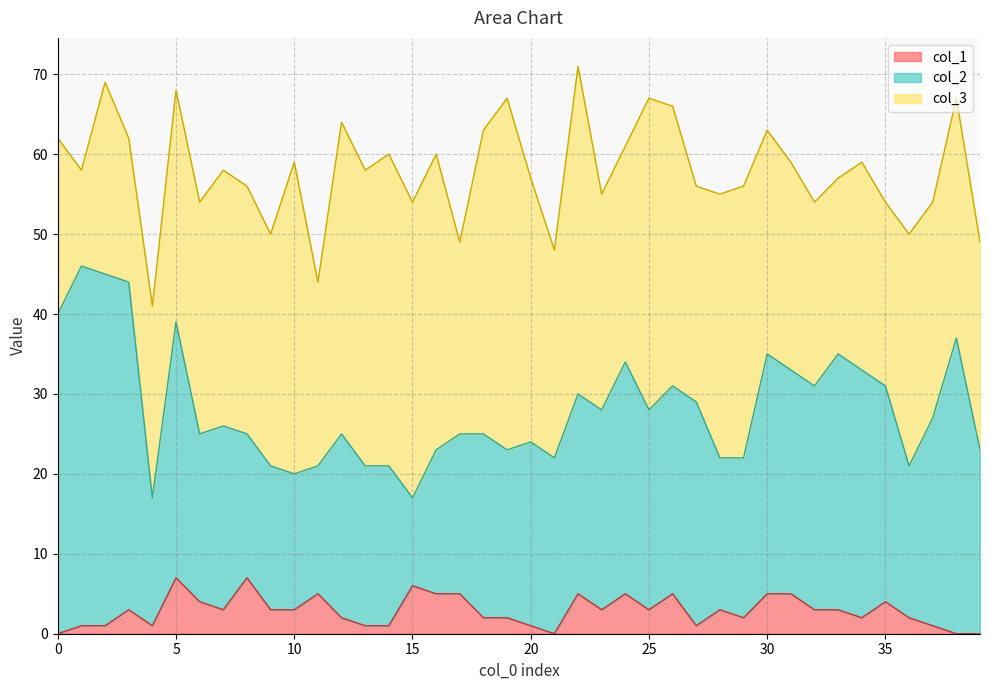

Reading right to left, transcribe all the data shown in this chart.

col_2: 39=23	38=37	37=26	36=19	35=27	34=31	33=32	32=28	31=28	30=30	29=20	28=19	27=28	26=26	25=25	24=29	23=25	22=25	21=22	20=23	19=21	18=23	17=20	16=18	15=11	14=20	13=20	12=23	11=16	10=17	9=18	8=18	7=23	6=21	5=32	4=16	3=41	2=44	1=45	0=40
col_1: 39=0	38=0	37=1	36=2	35=4	34=2	33=3	32=3	31=5	30=5	29=2	28=3	27=1	26=5	25=3	24=5	23=3	22=5	21=0	20=1	19=2	18=2	17=5	16=5	15=6	14=1	13=1	12=2	11=5	10=3	9=3	8=7	7=3	6=4	5=7	4=1	3=3	2=1	1=1	0=0
col_3: 39=26	38=30	37=27	36=29	35=23	34=26	33=22	32=23	31=26	30=28	29=34	28=33	27=27	26=35	25=39	24=27	23=27	22=41	21=26	20=33	19=44	18=38	17=24	16=37	15=37	14=39	13=37	12=39	11=23	10=39	9=29	8=31	7=32	6=29	5=29	4=24	3=18	2=24	1=12	0=22